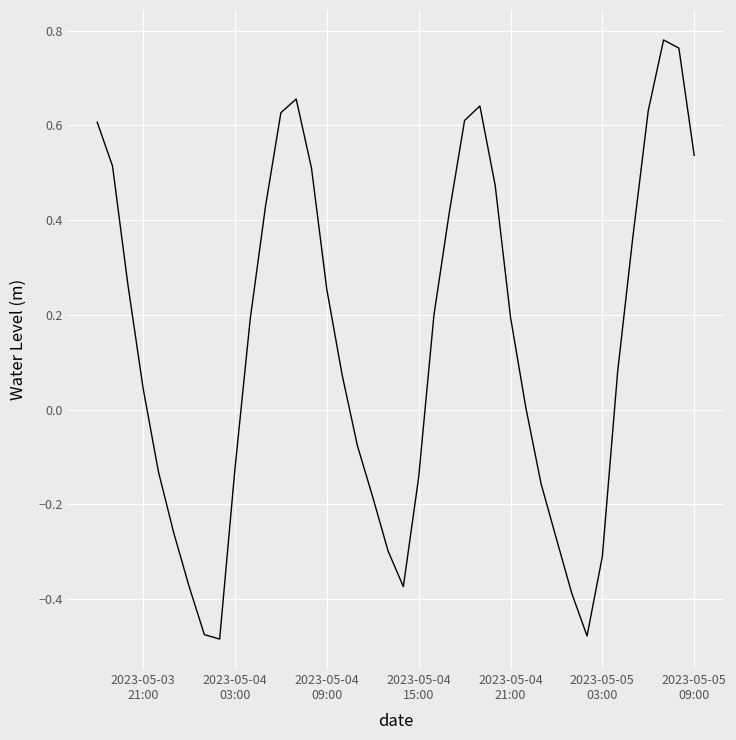

What is the difference between the maximum and minimum values?

1.3